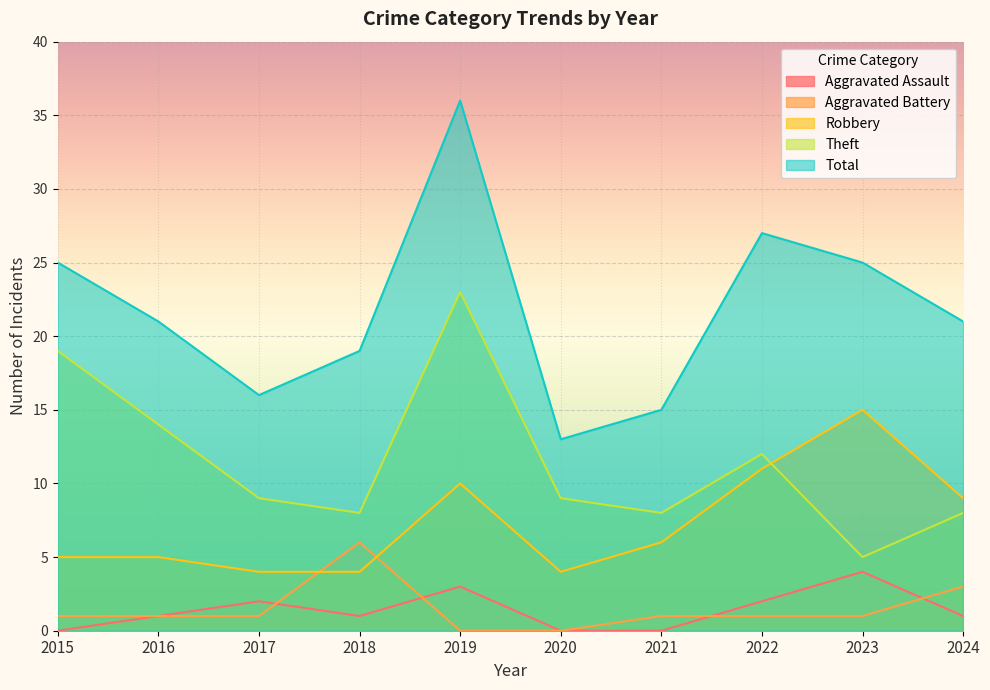

True or false: Aggravated Battery has more than 0 interior local peaks.

True